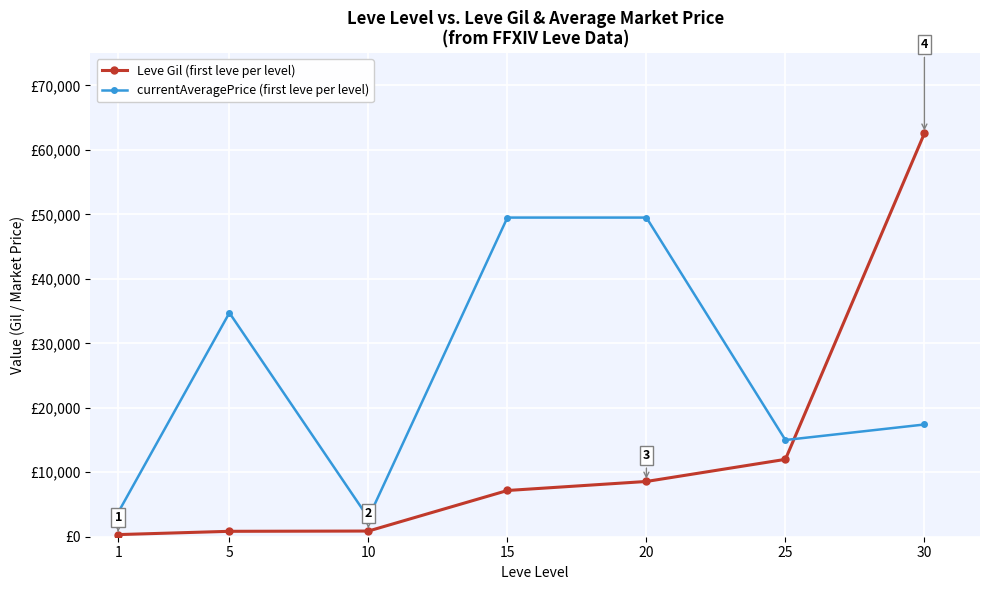

What is the difference between the second highest and second lowest values in the currentAveragePrice (first leve per level) series?

45737